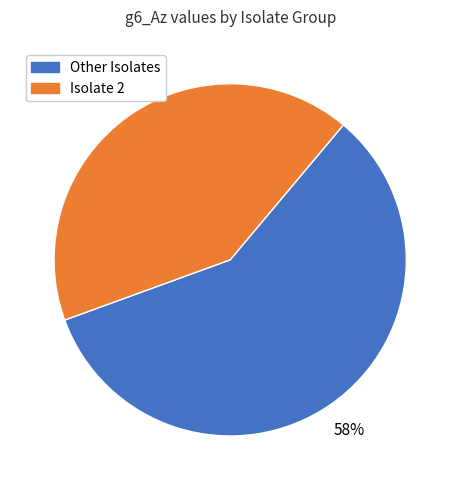

Does any single category account for the majority?

Yes